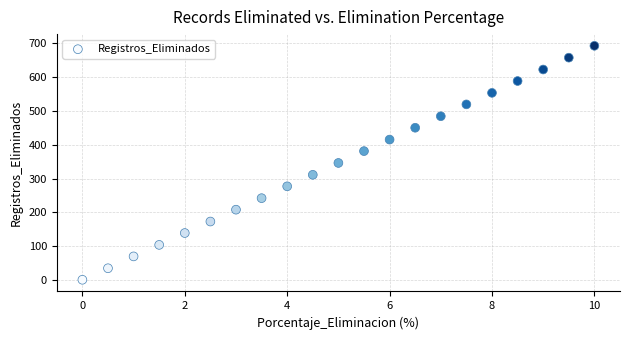

What is the range of Y values (max minus min)?

691